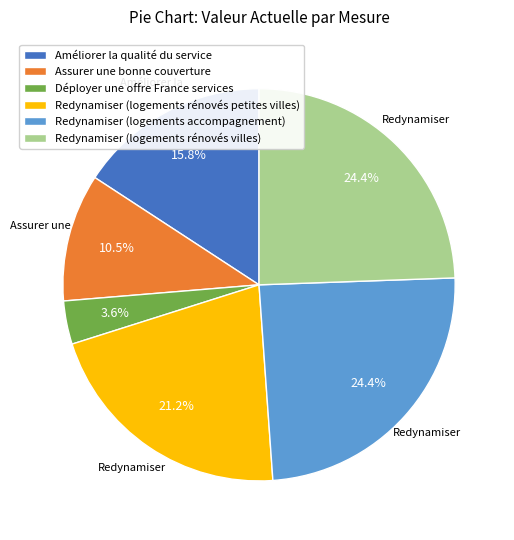

To the nearest percent, what is the difference between the Redynamiser (logements rénovés villes) and Assurer une bonne couverture slice percentages?

14%